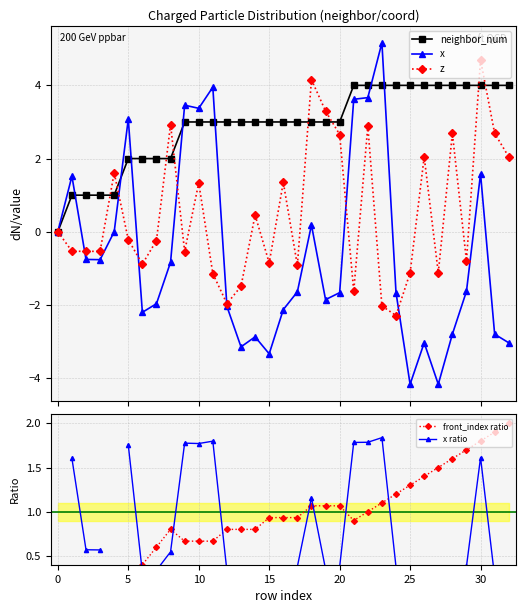

How many data points does each series have?

33